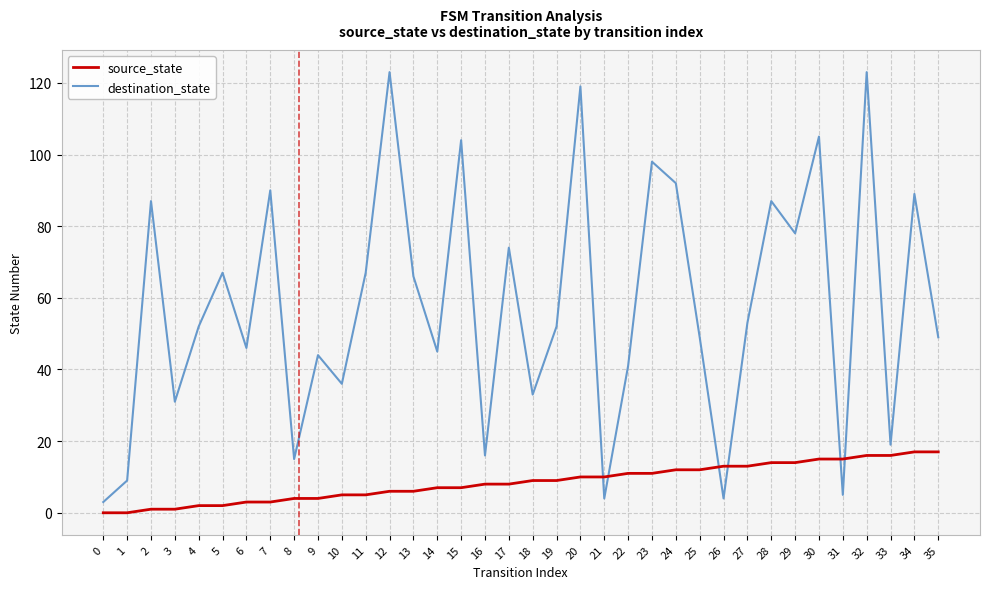

At which category is the sum across all series the highest?

32